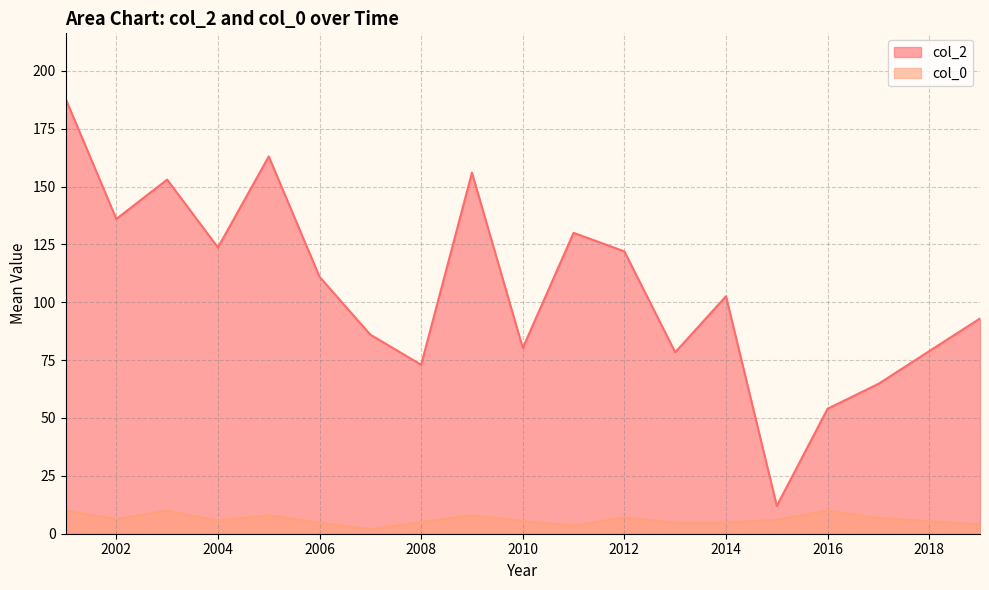

How many lines are shown in the chart?

2